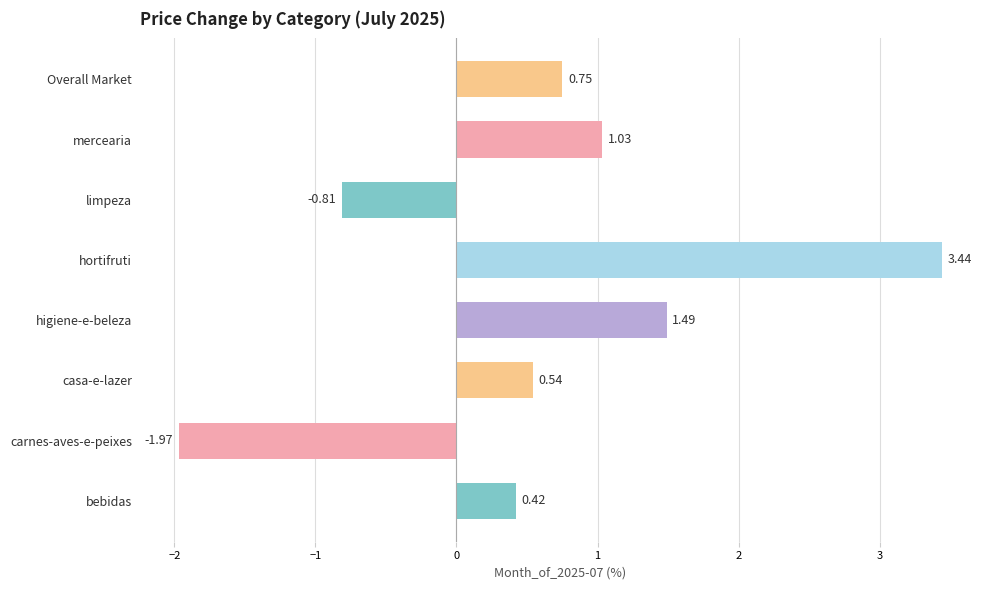

Where is the data nearest to the value 0?

bebidas